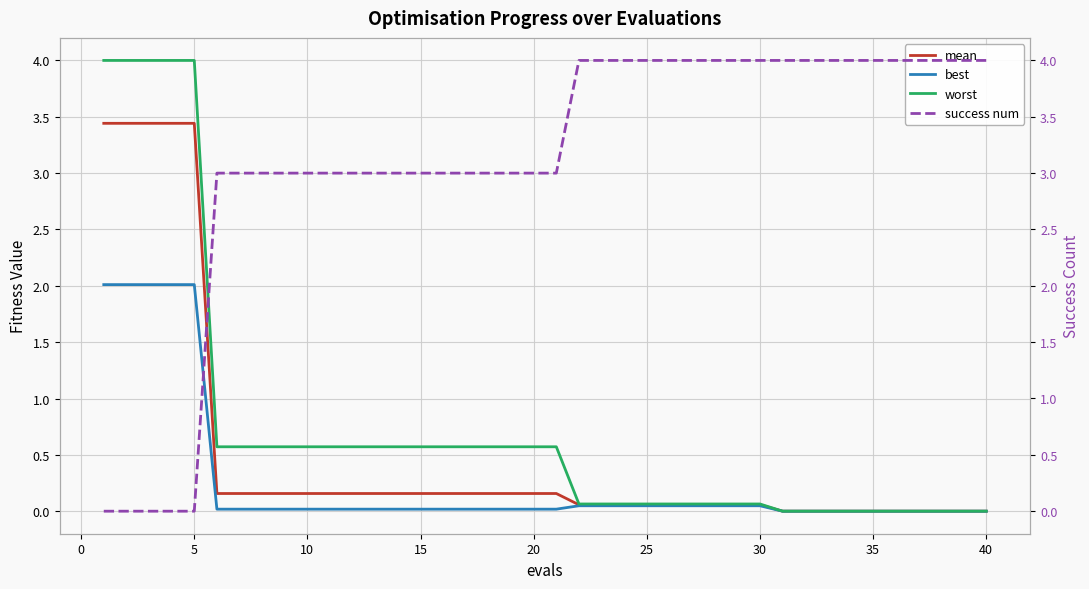

What is the highest value of the best series?

2.0